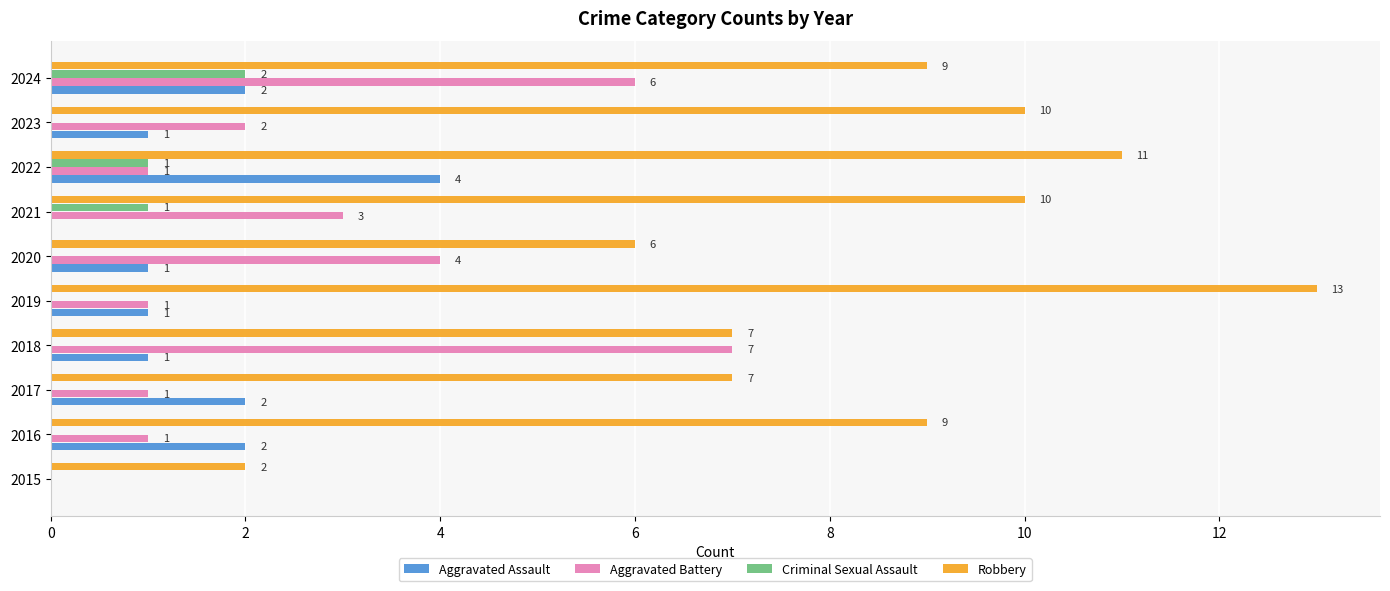

What is the total value across all series at 2017?

10